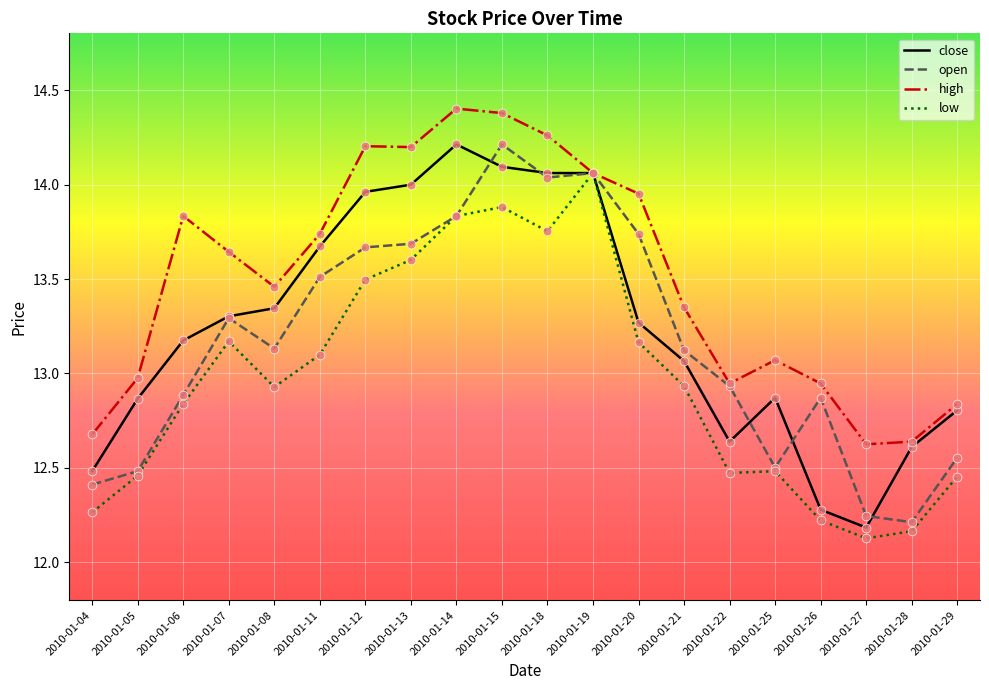

At which category is the sum across all series the highest?

2010-01-15